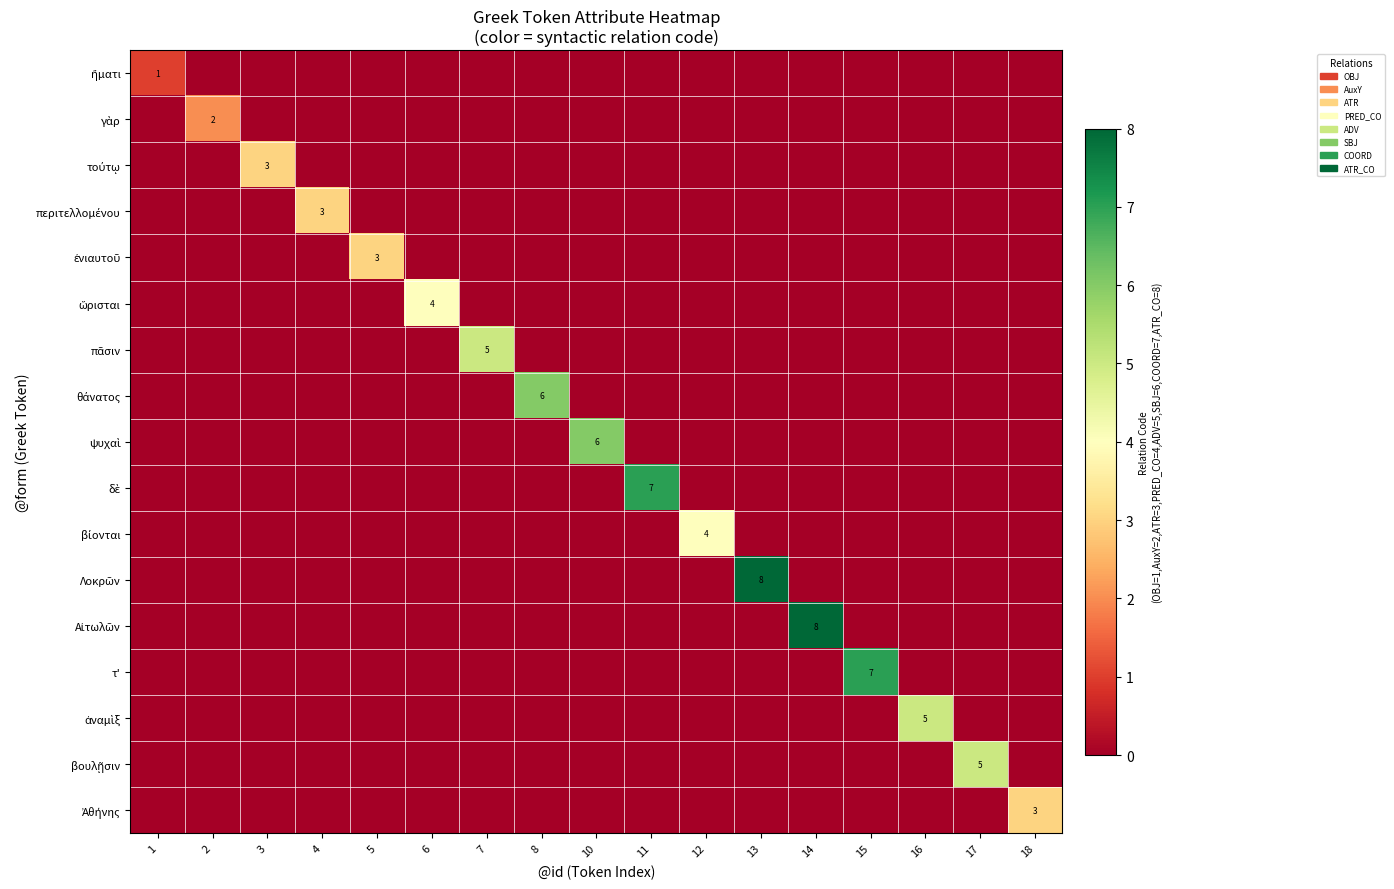

The value of θάνατος at 7 is 0. True or false?

True